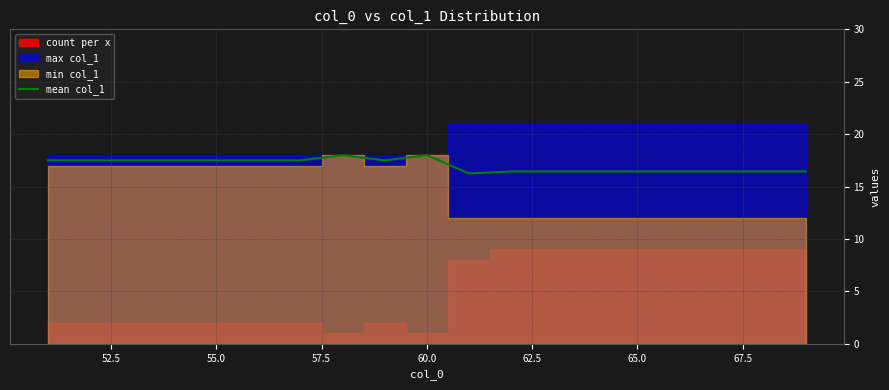

Reading left to right, transcribe all the data shown in this chart.

17.5	17.5	17.5	17.5	17.5	17.5	17.5	18.0	17.5	18.0	16.2	16.4	16.4	16.4	16.4	16.4	16.4	16.4	16.4